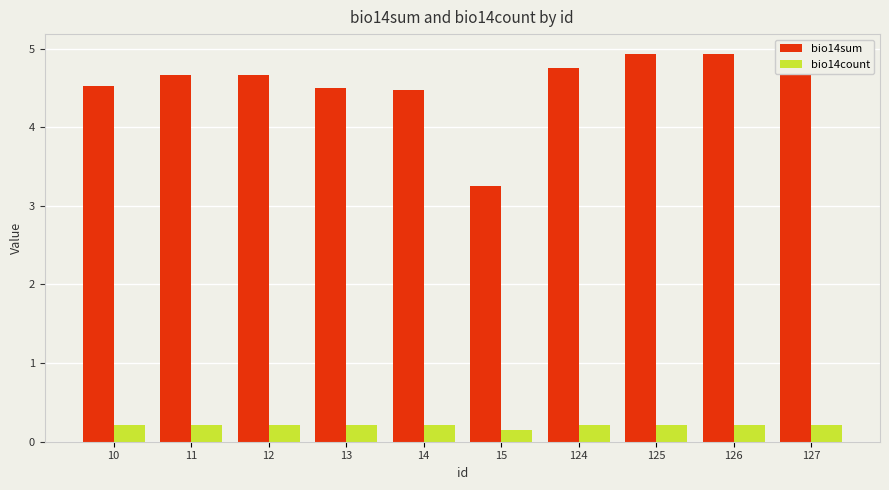

Does the chart contain stacked bars?

No